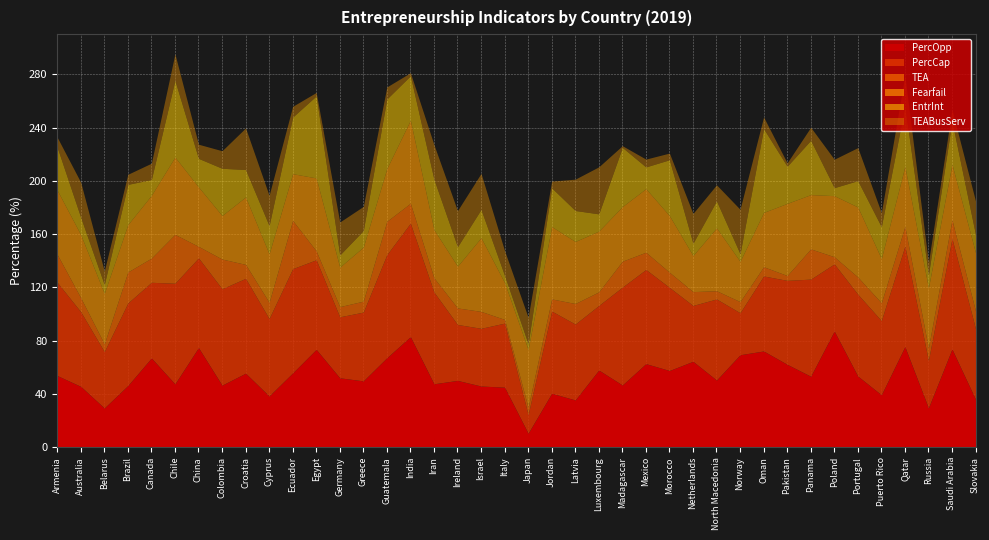

After their last crossing, which series has the higher values: TEABusServ or PercOpp?

PercOpp